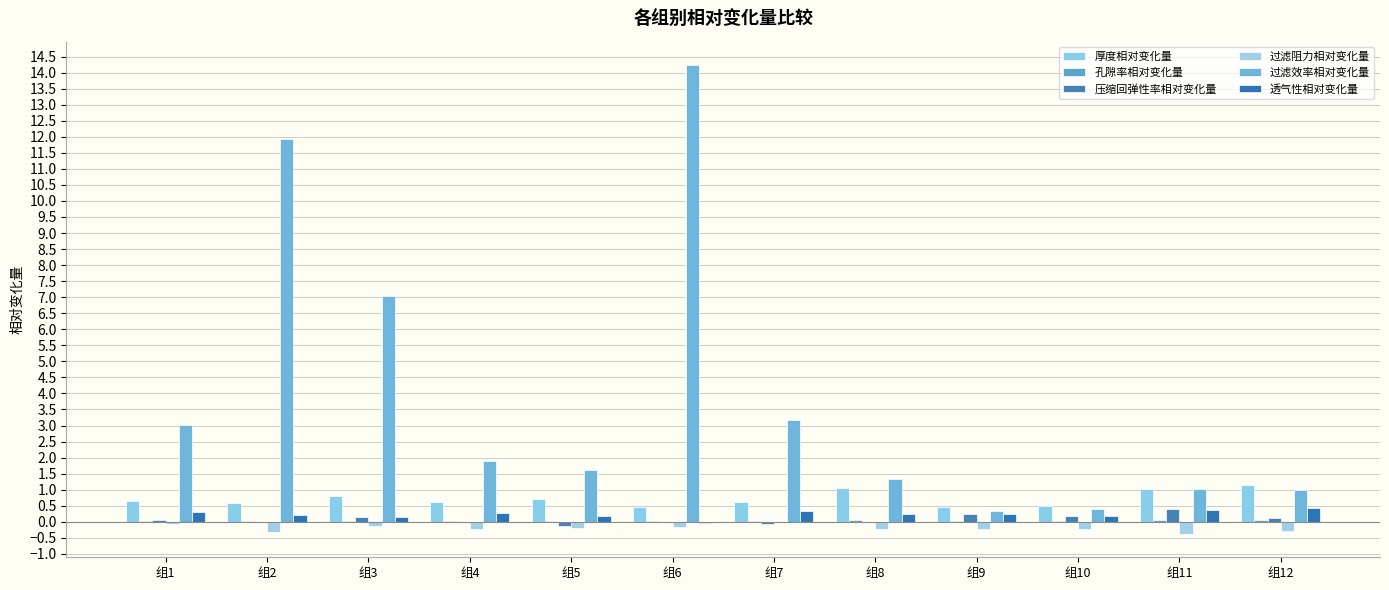

What is the total value across all series at 组4?

2.6